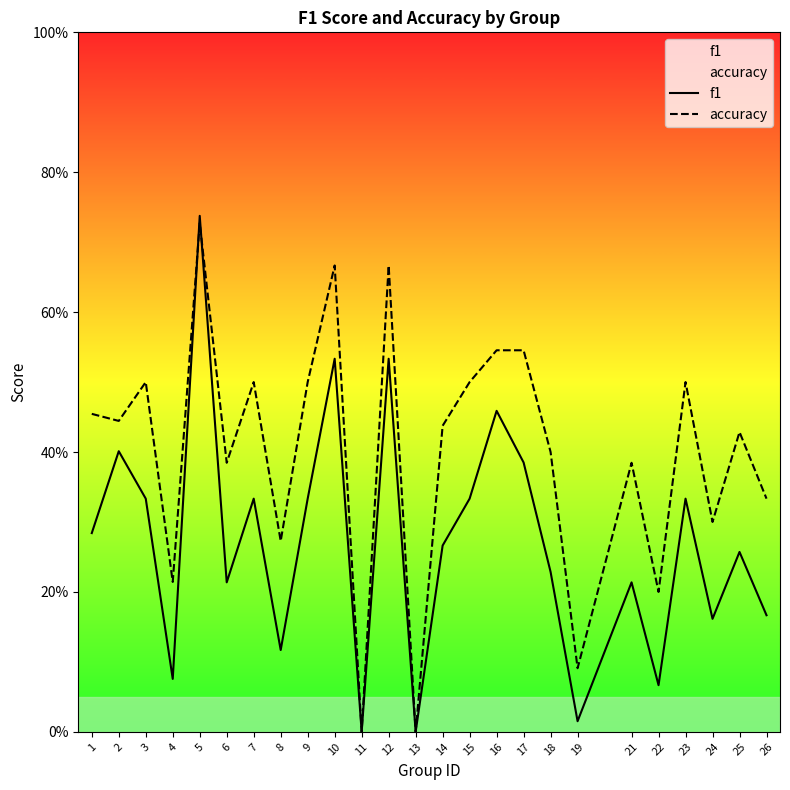

What is the value of the f1 point at the 9th from the left?

0.3